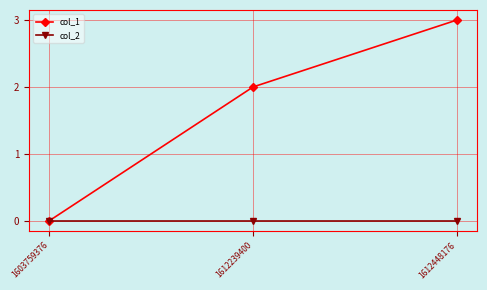

How many distinct data groups are displayed?

2